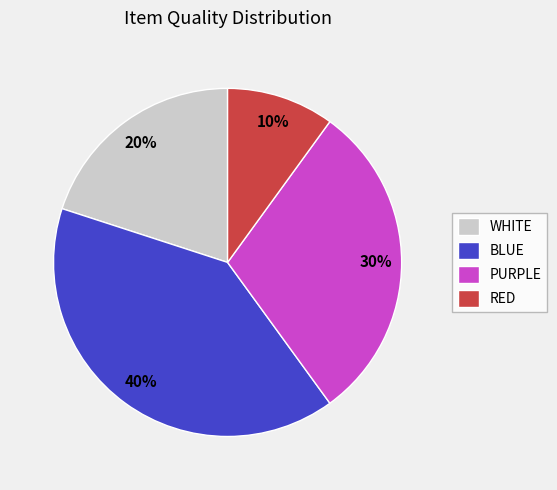

Is there any slice that represents more than half of the pie?

No